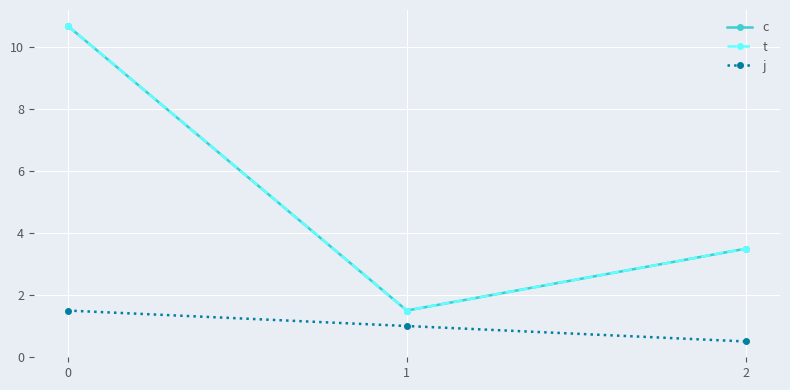

Does the chart have visible grid lines?

Yes